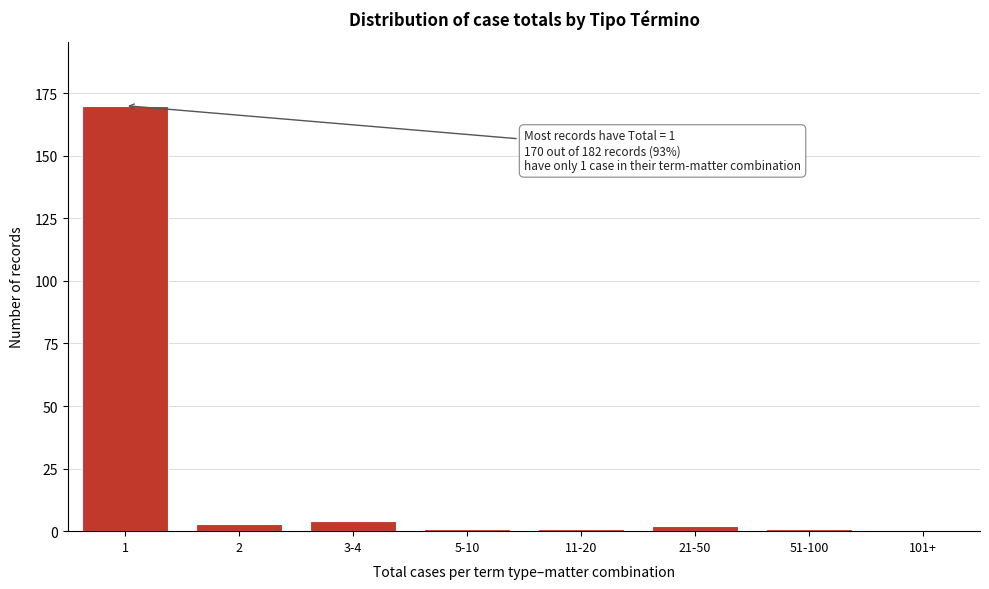

Reading left to right, list all the values displayed in this chart.

1=170	2=3	3-4=4	5-10=1	11-20=1	21-50=2	51-100=1	101+=0